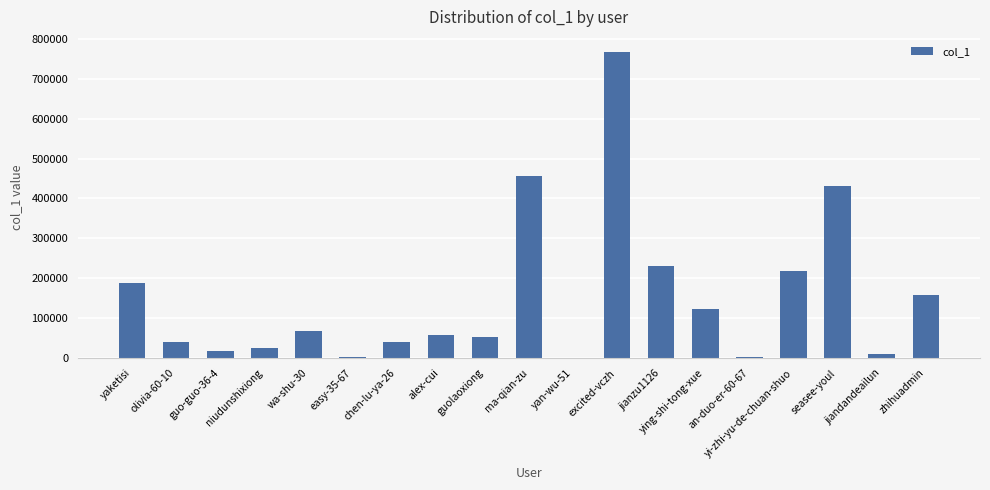

What is the maximum value shown in the chart?

766505